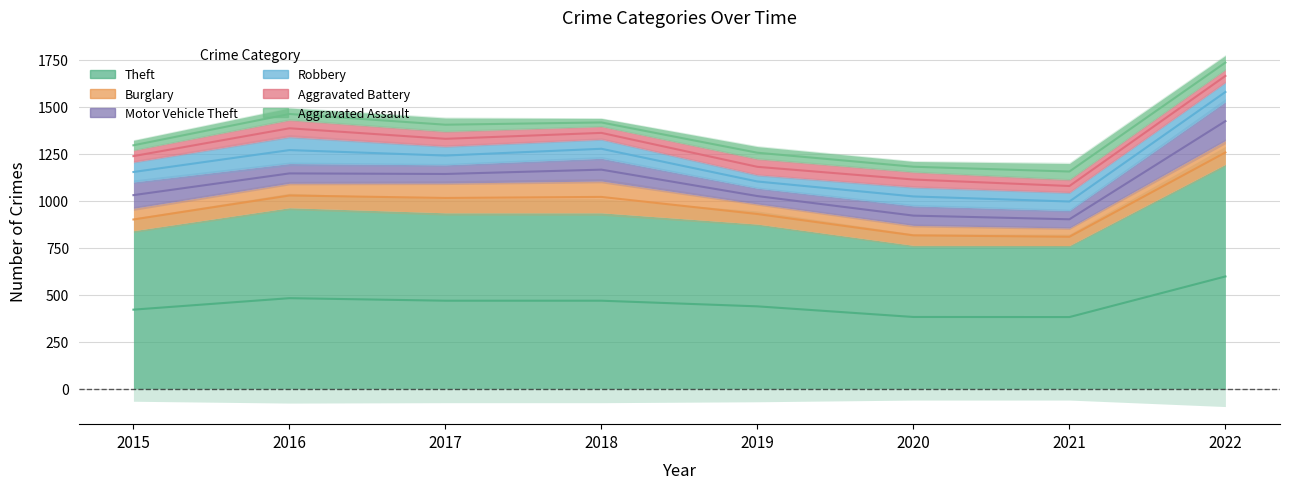

Is it true that Theft equals 1527 at 2016?

False